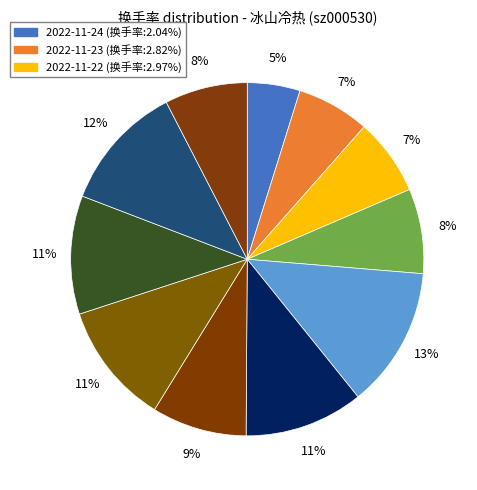

How many segments does this pie chart have?

11